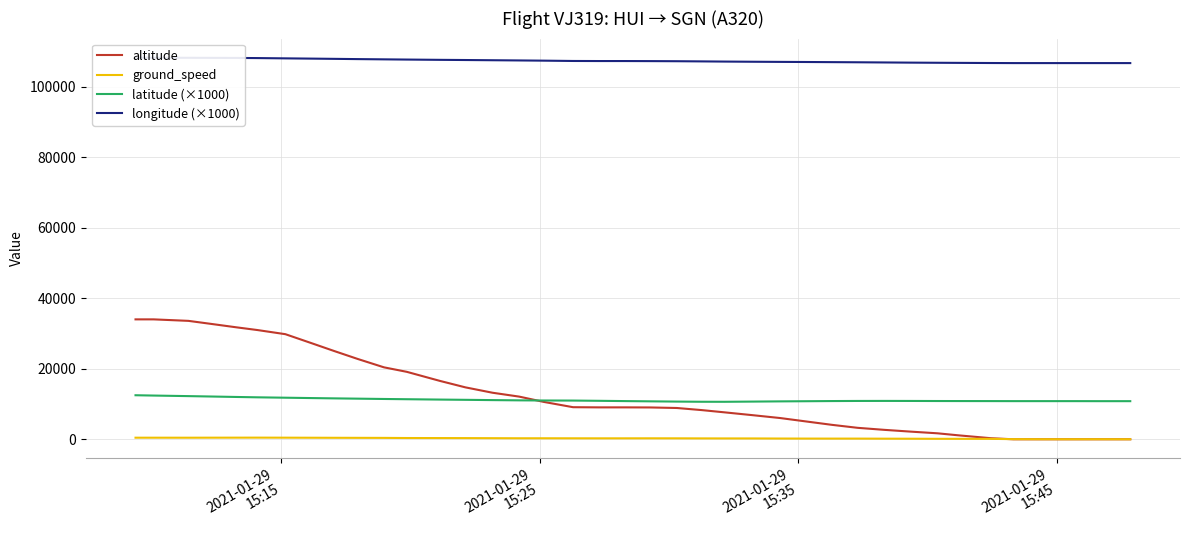

True or false: latitude (×1000) and ground_speed cross at least once.

False